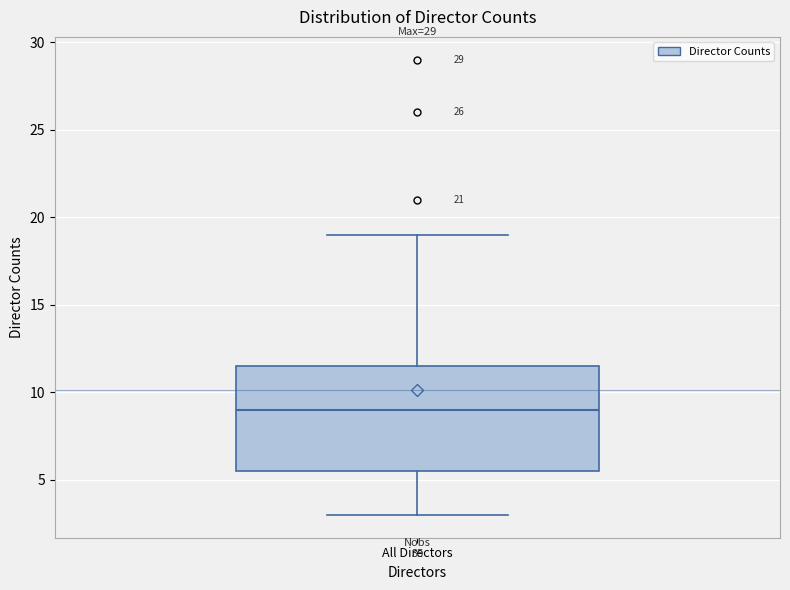

Where does the median line of the box for All Directors sit on the y-axis? The values are not printed on the chart, so give them approximately, as read against the axis.

9.0